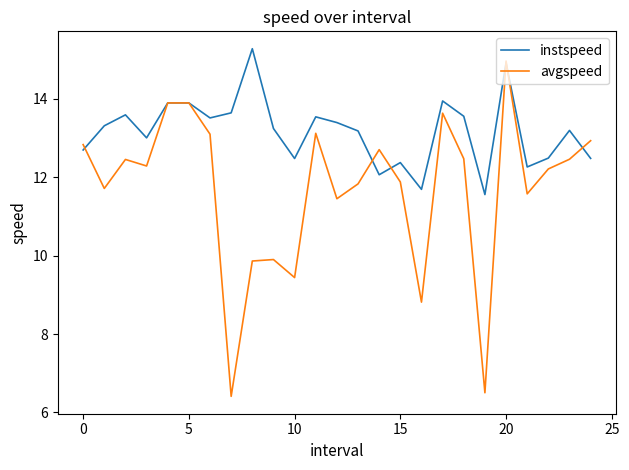

What is the smallest value displayed?

6.4